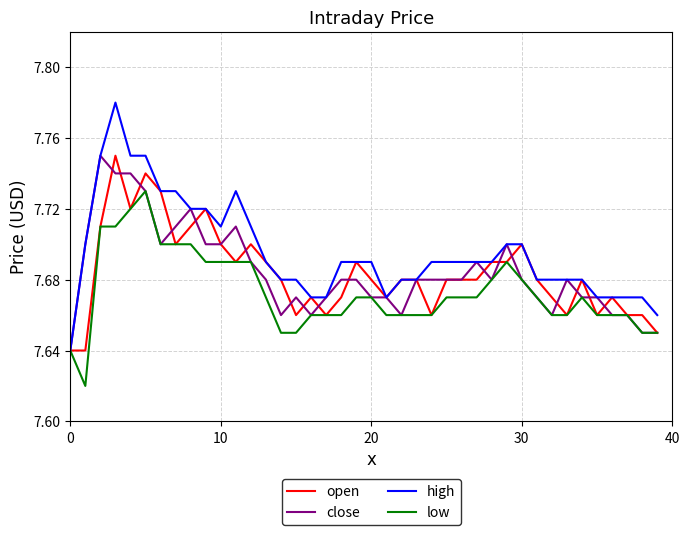

Which series has the largest total across all categories?

high